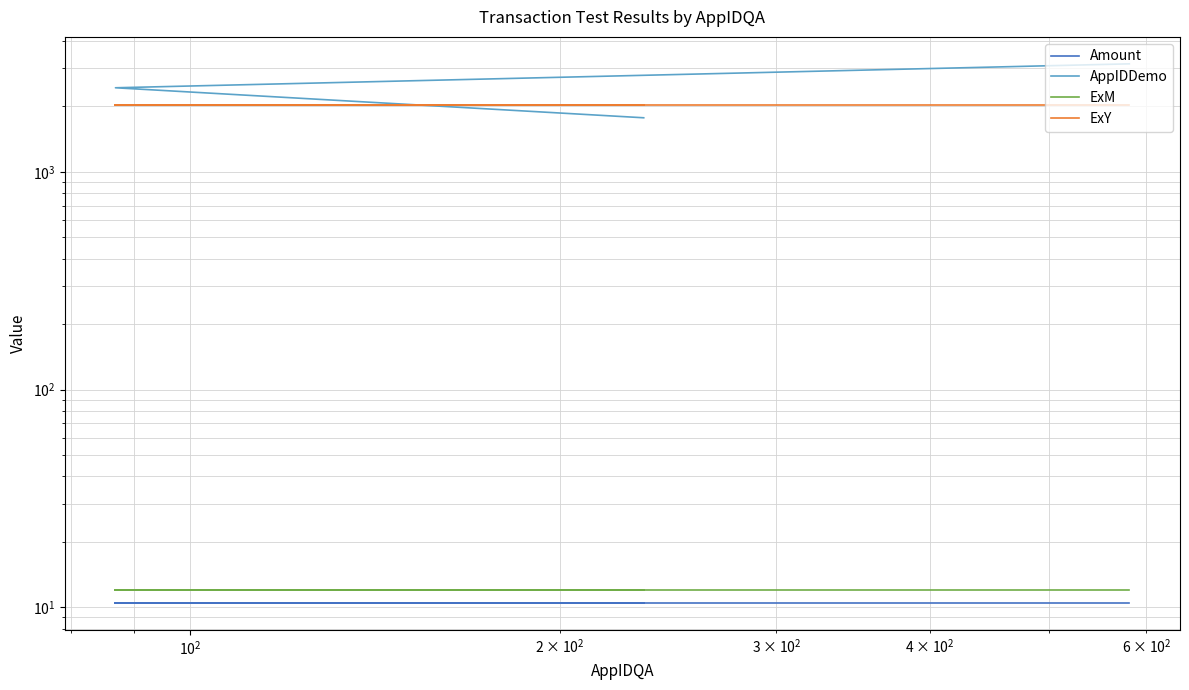

What is the average value of the ExY series?

2029.0